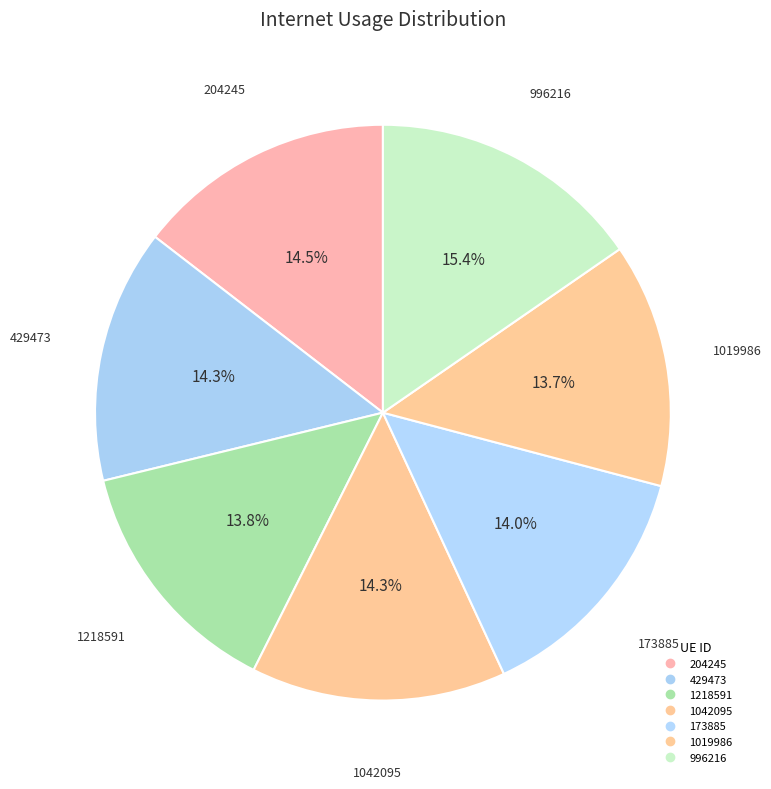

How many slices are in this pie chart?

7